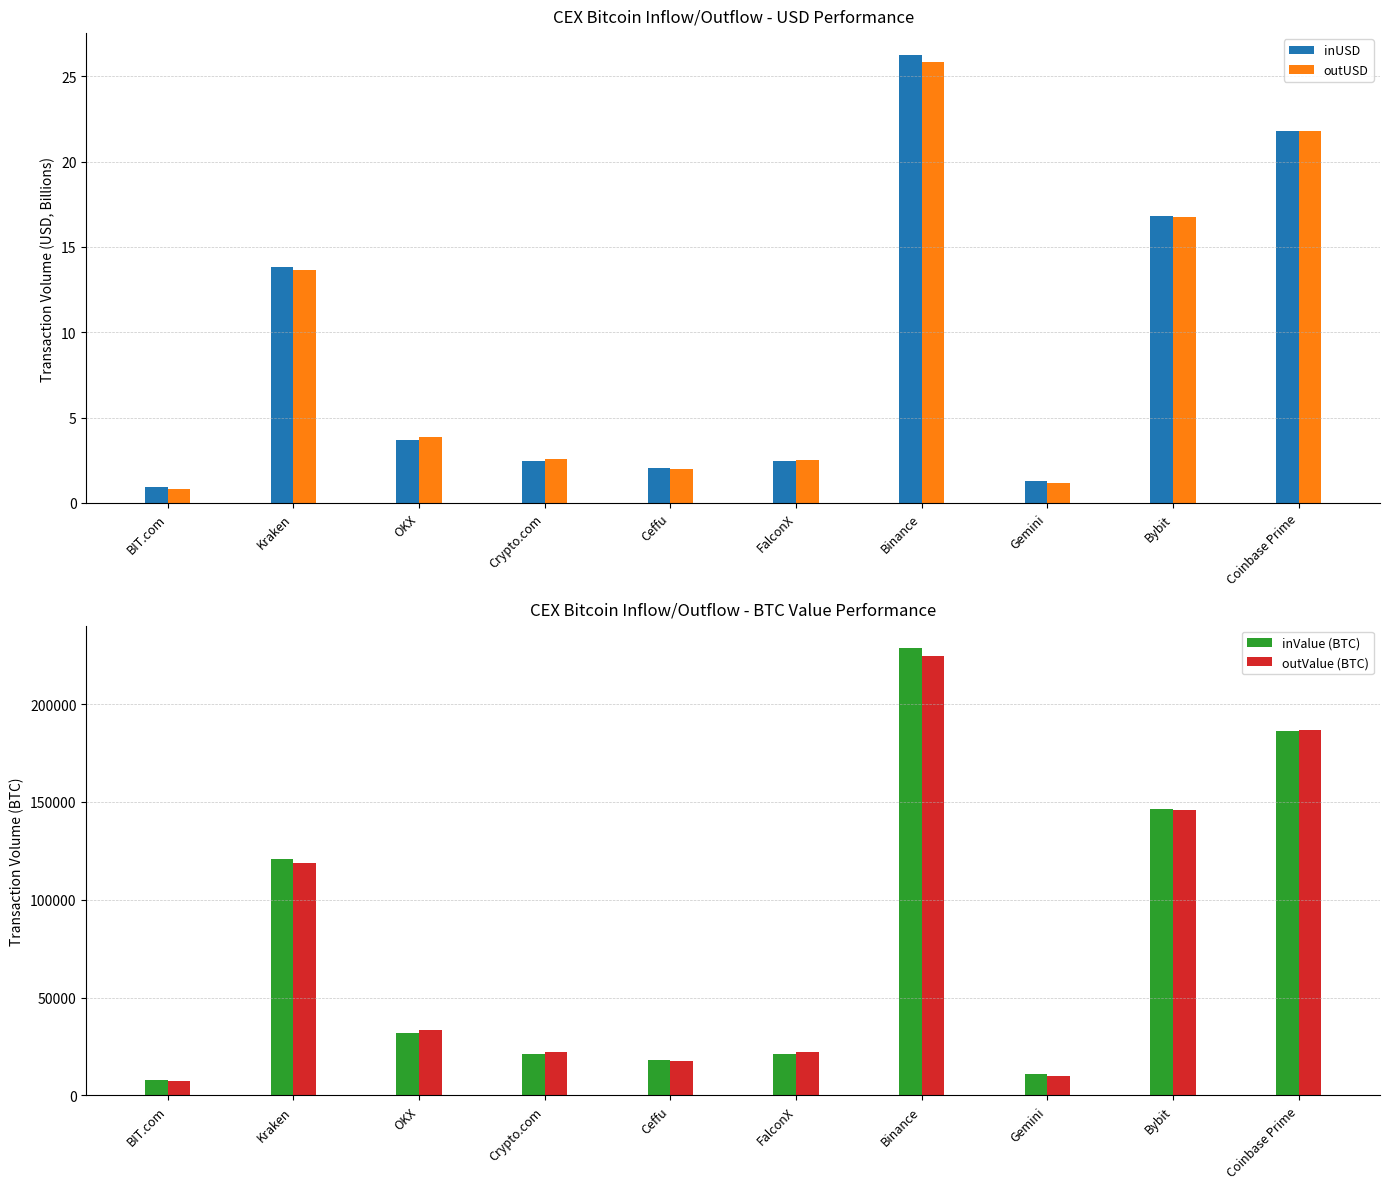

What is the difference between the outValue (BTC) values at Bybit and Gemini?

135994.6